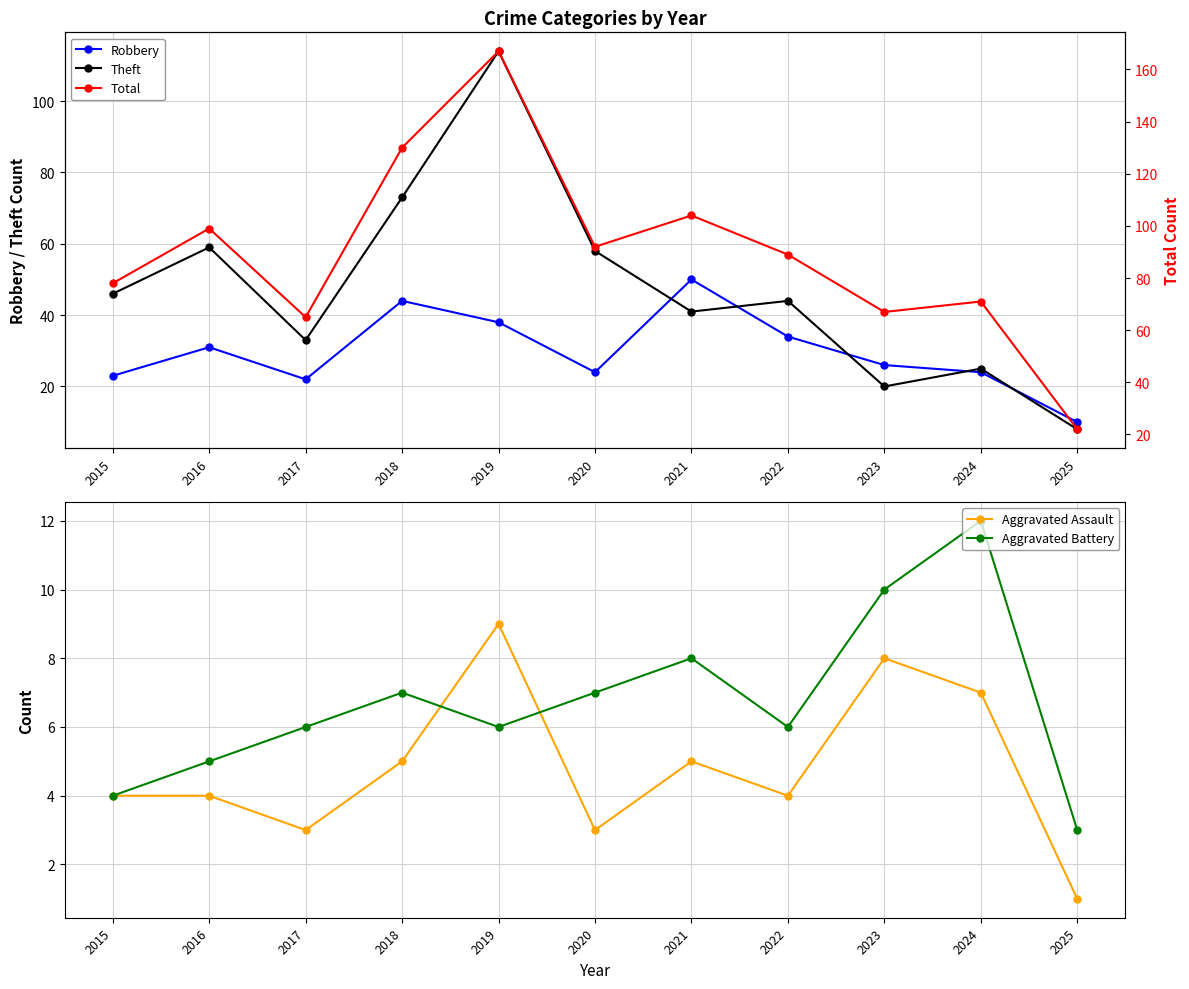

At which category does Aggravated Assault reach its first local peak?

2019